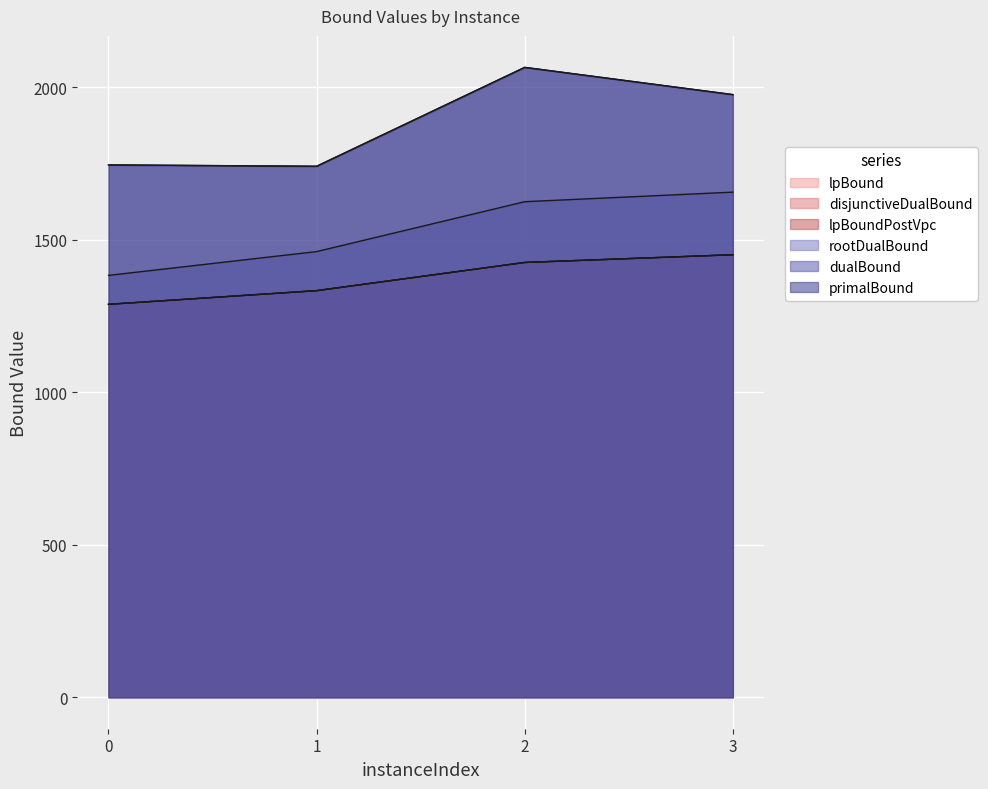

What is the spread (max minus min) of values at 3?

524.9